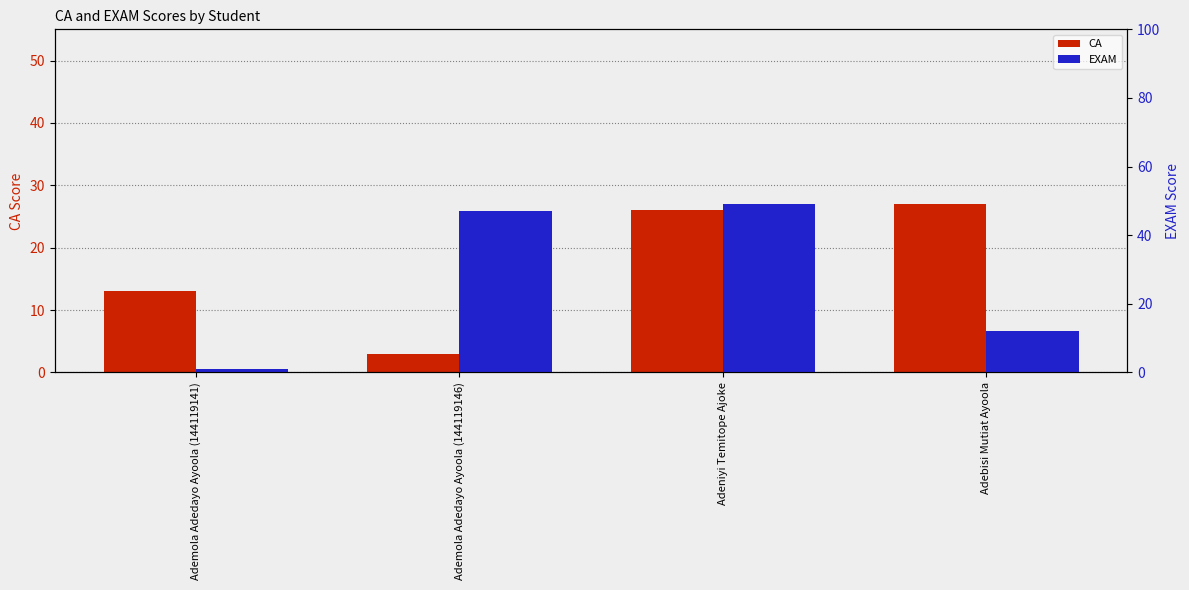

Reading left to right, transcribe all the data shown in this chart.

CA: Ademola Adedayo Ayoola (144119141)=13	Ademola Adedayo Ayoola (144119146)=3	Adeniyi Temitope Ajoke=26	Adebisi Mutiat Ayoola=27
EXAM: Ademola Adedayo Ayoola (144119141)=1	Ademola Adedayo Ayoola (144119146)=47	Adeniyi Temitope Ajoke=49	Adebisi Mutiat Ayoola=12